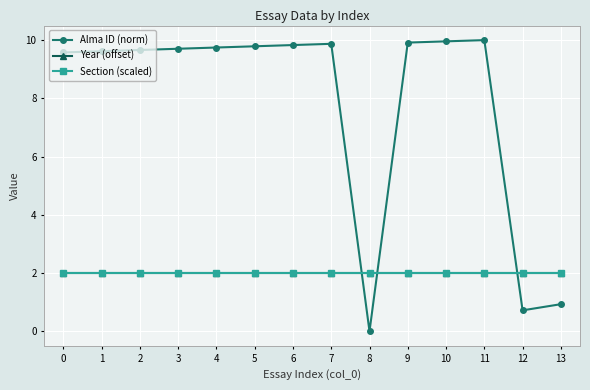

Rank the series by their maximum value, from lowest to highest.

Year (offset), Section (scaled), Alma ID (norm)